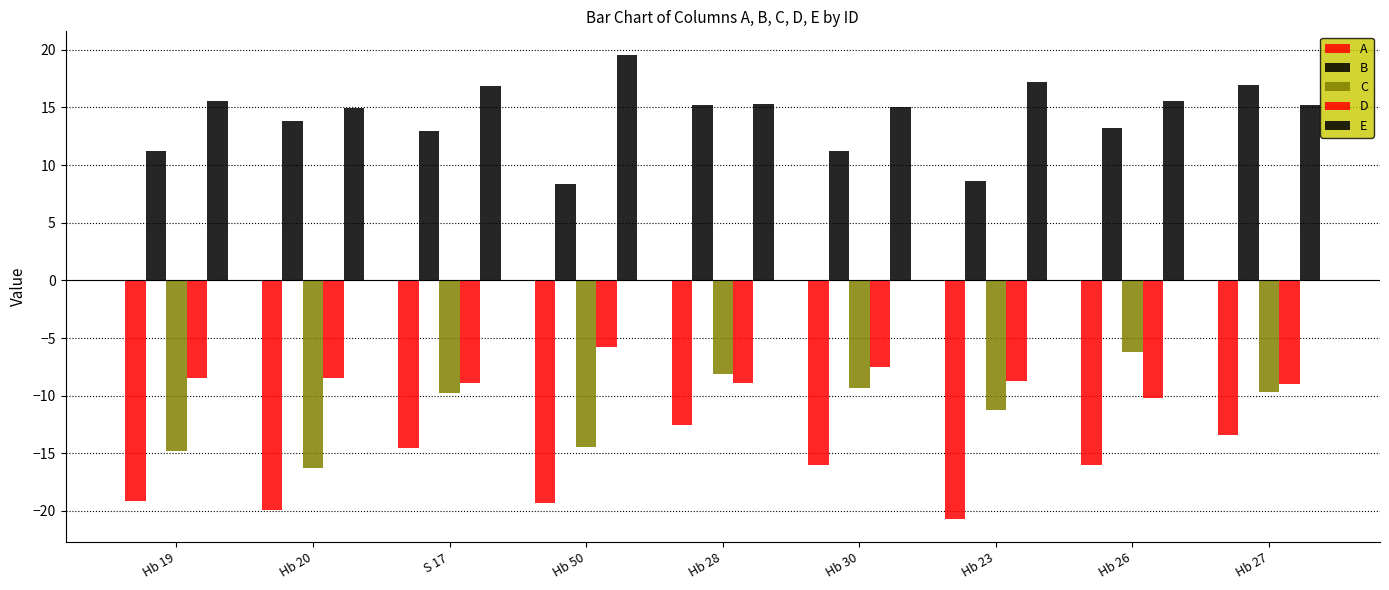

List the labels in order of D value, smallest first.

Hb 26, Hb 27, Hb 28, S 17, Hb 23, Hb 20, Hb 19, Hb 30, Hb 50